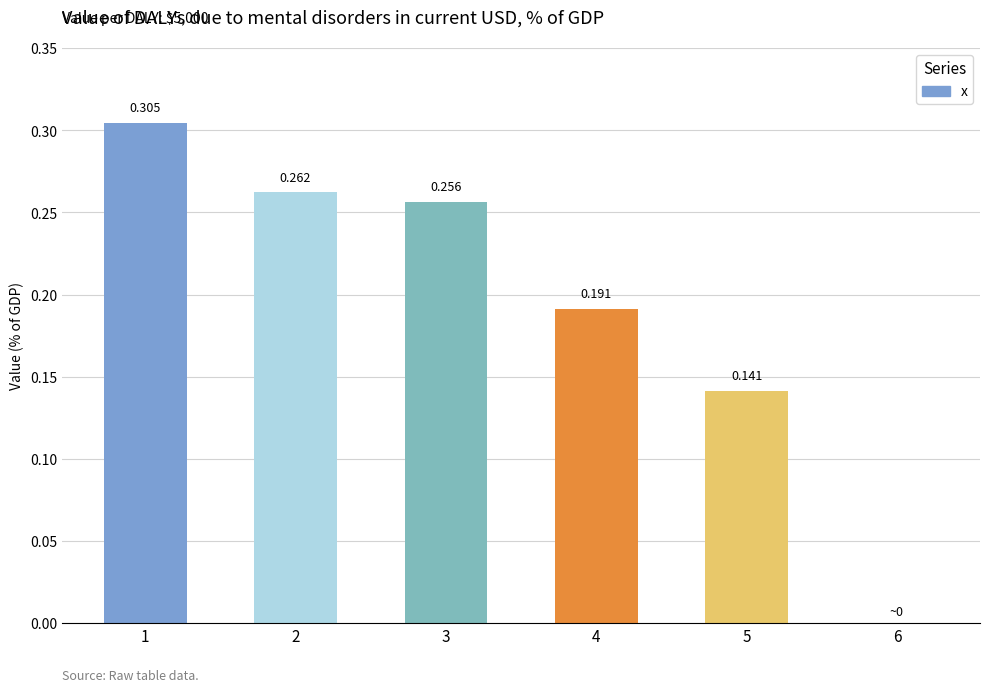

Between 1 and 6, which is larger?

1